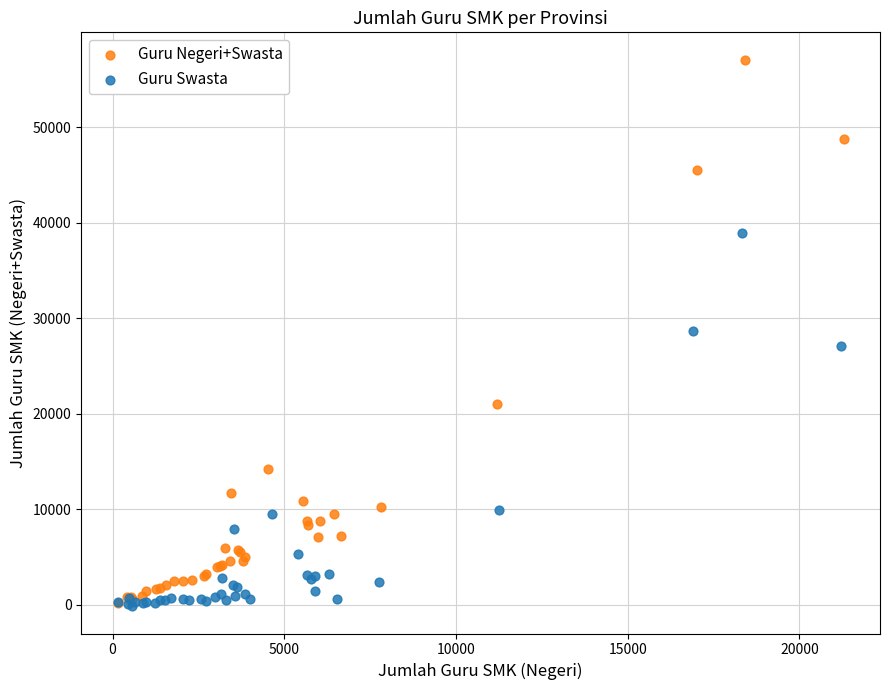

Which series has the widest spread of Y values?

Guru Negeri+Swasta